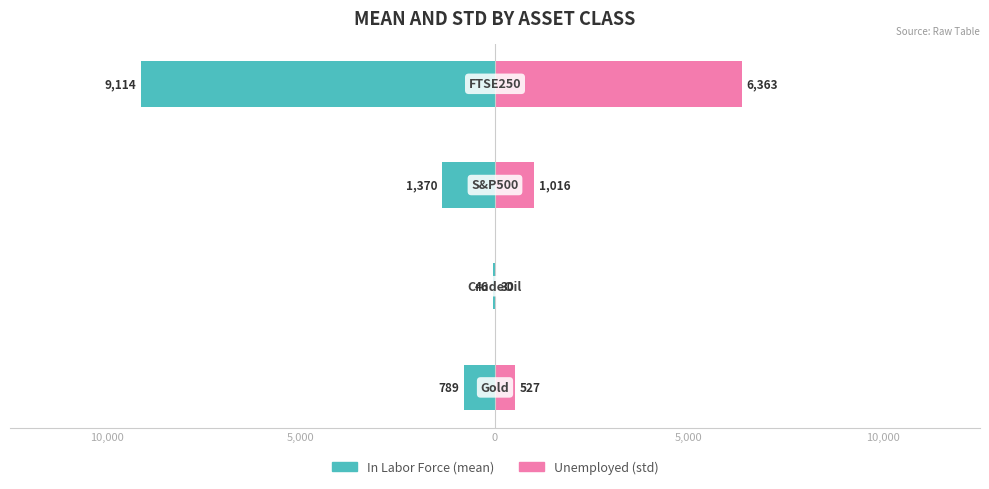

Reading left to right, what are all the values shown in this chart?

In Labor Force: 10,000=-789.2	5,000=-46.1	0=-1370.0	5,000=-9113.7
Unemployed: 10,000=527.3	5,000=29.5	0=1016.0	5,000=6362.8